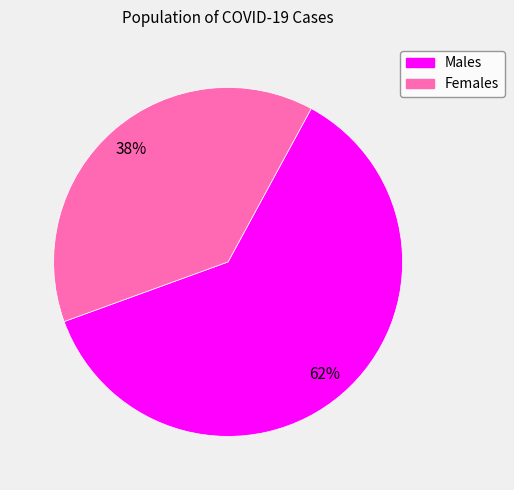

To the nearest percent, what is the average slice percentage?

50%